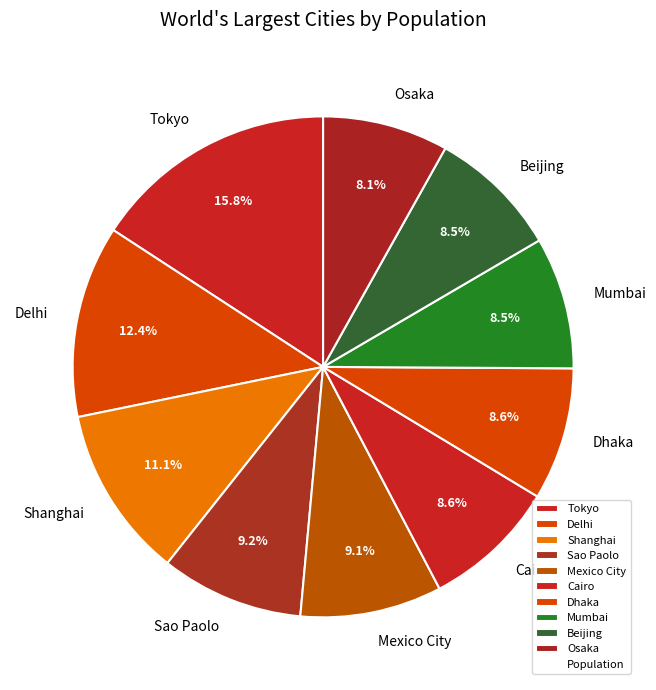

Is it true that Mexico City is 9% of the pie?

True